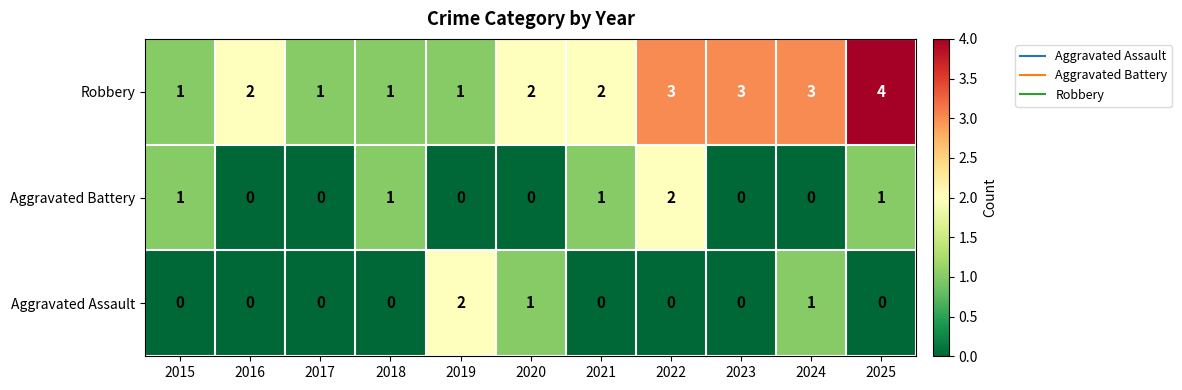

What is the greatest value displayed?

4